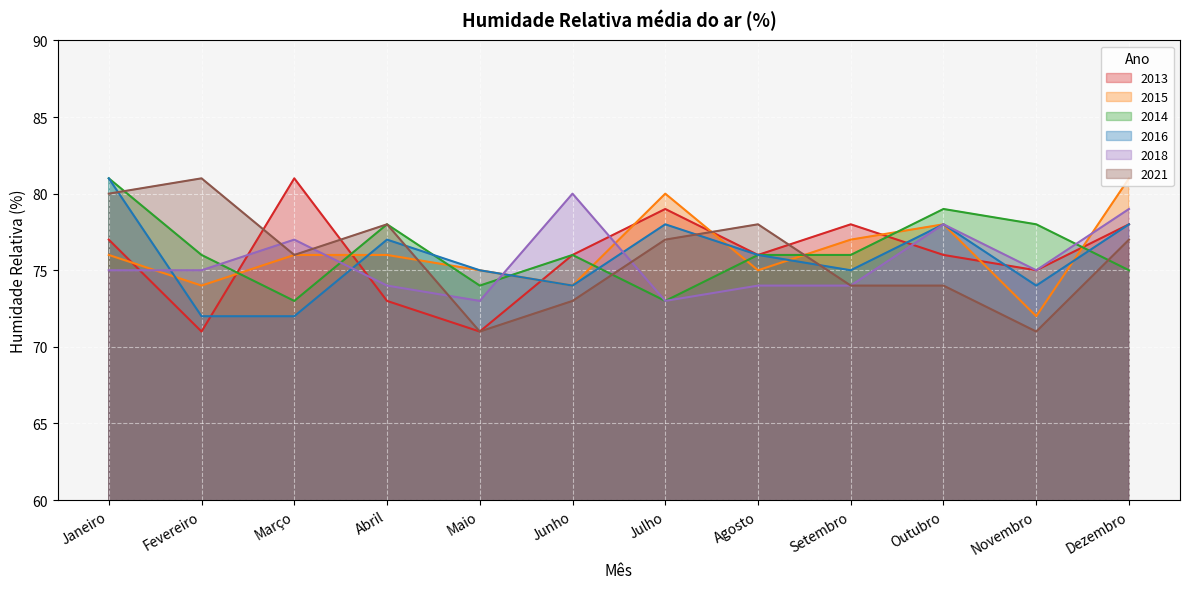

Which series has the largest range (max minus min)?

2013